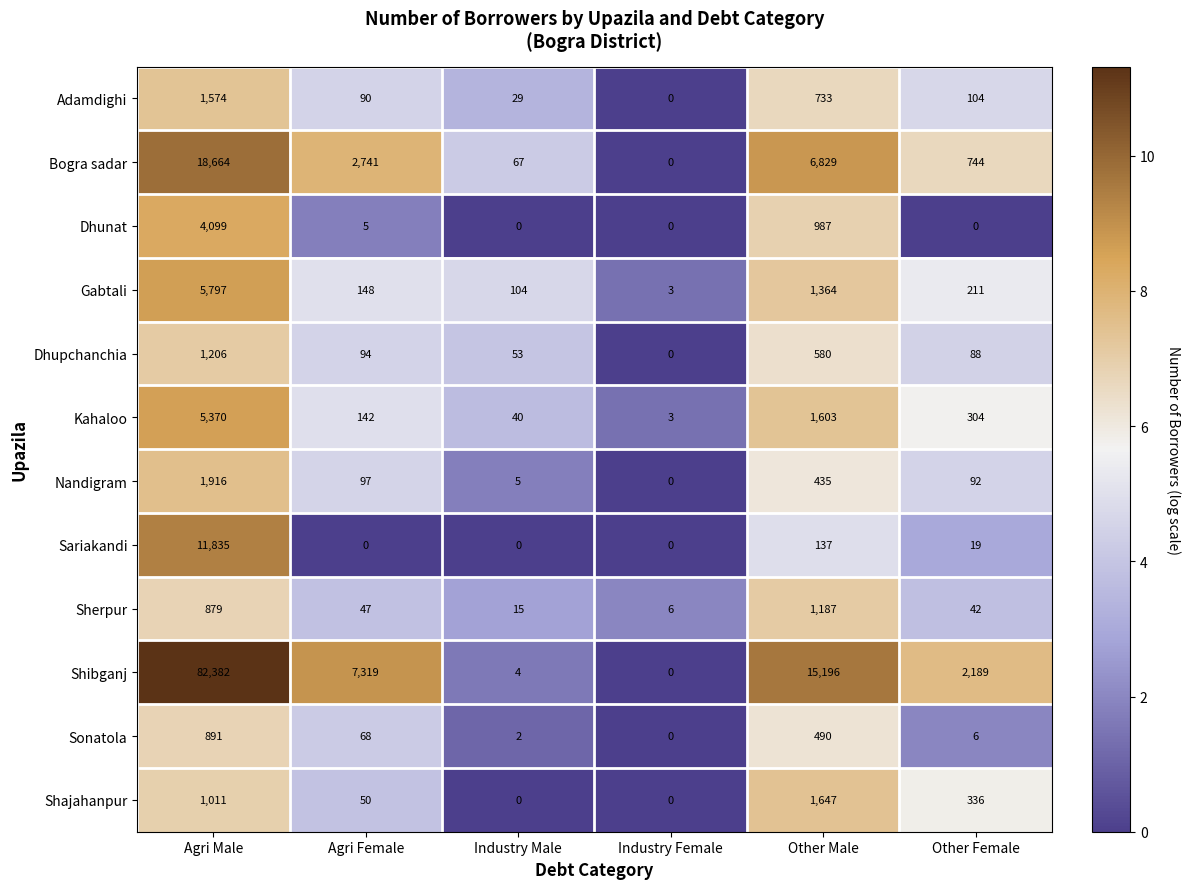

Where is Sonatola nearest to the value 445?

Other Male